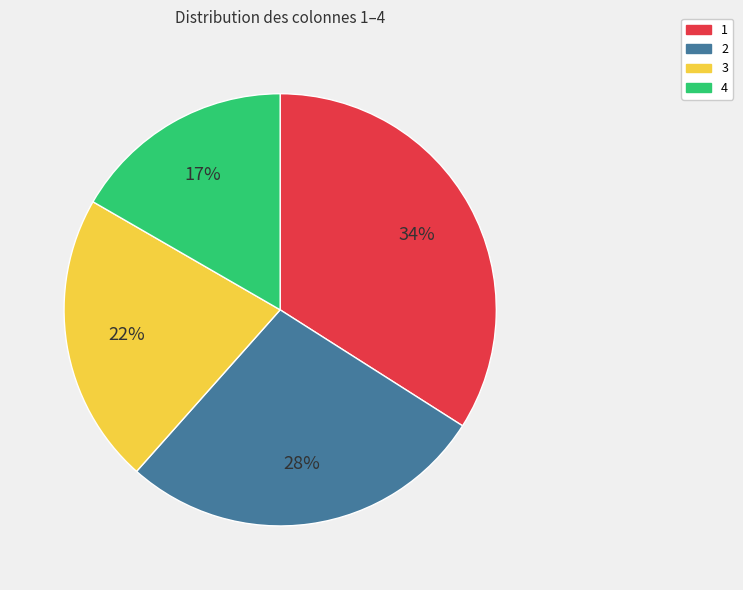

To the nearest percent, what is the difference between the 3 and 1 slice percentages?

12%